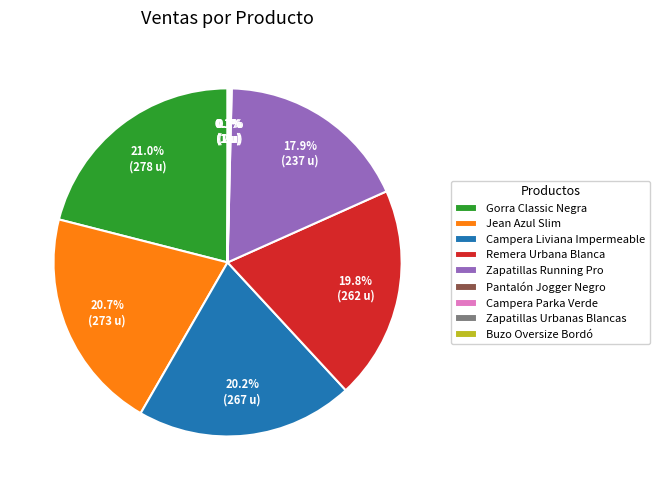

Is there any slice that represents more than half of the pie?

No